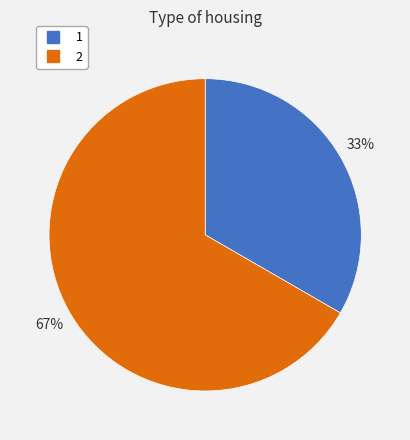

Is there a majority slice in this chart?

Yes